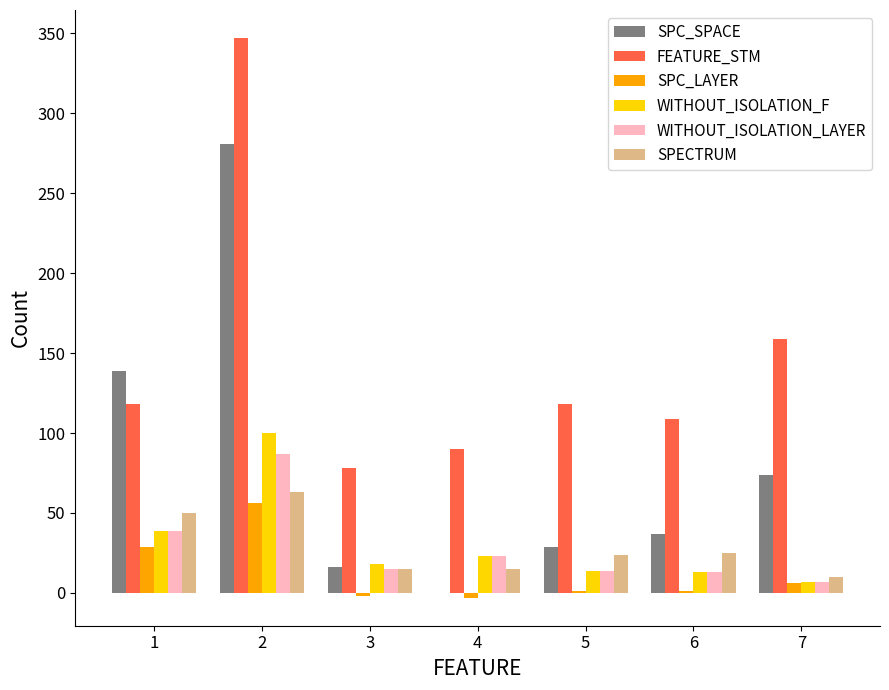

How many values in SPC_SPACE are above zero?

6